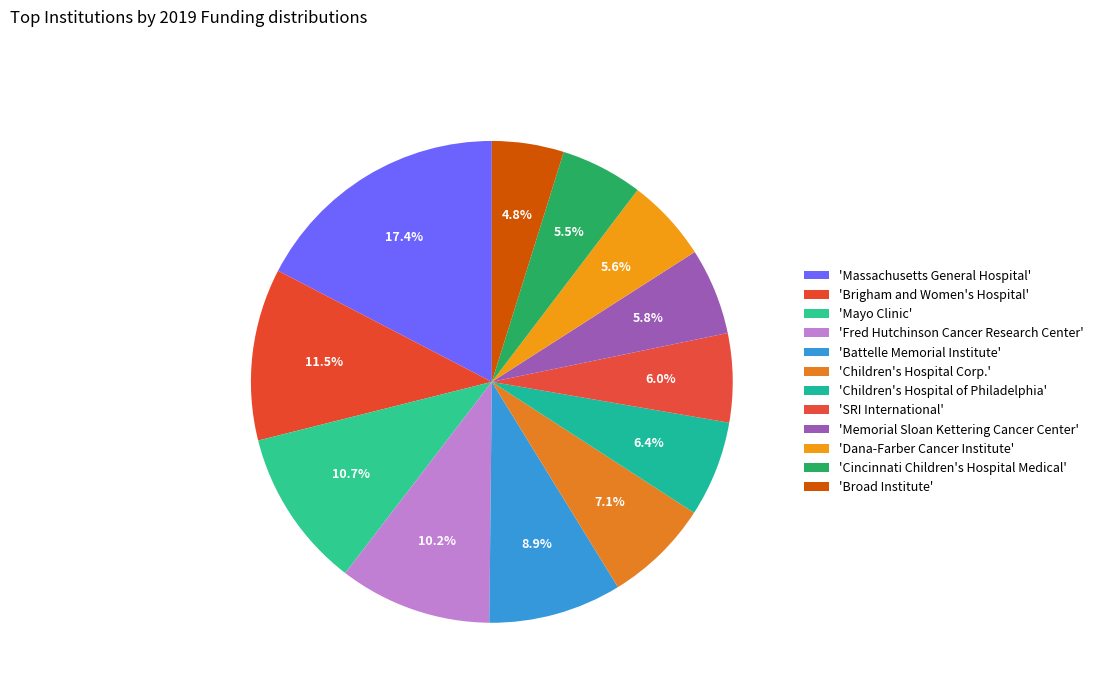

How many segments does this pie chart have?

12